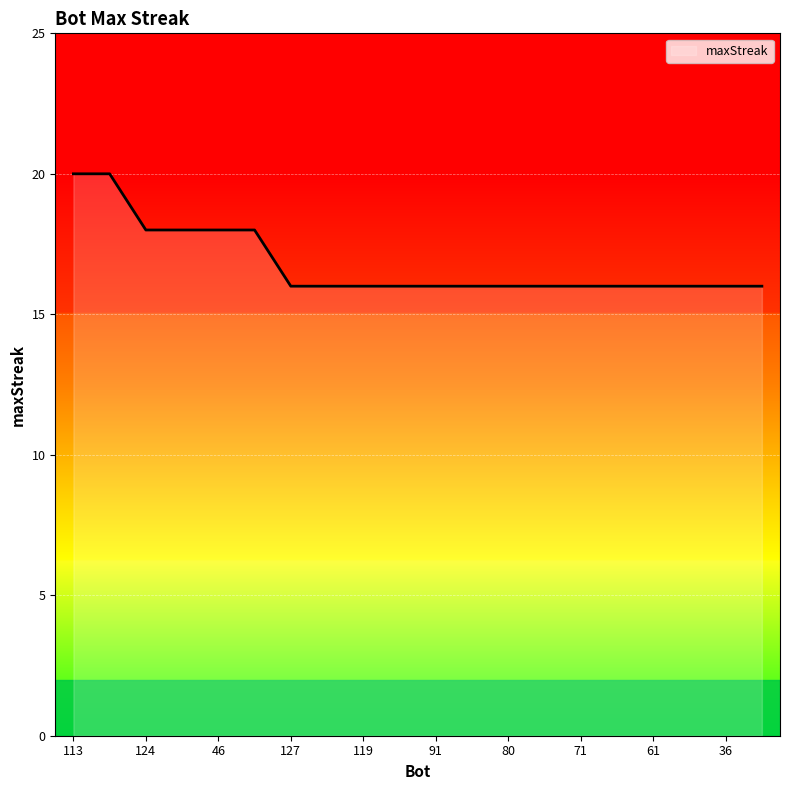

How many lines are shown in the chart?

1